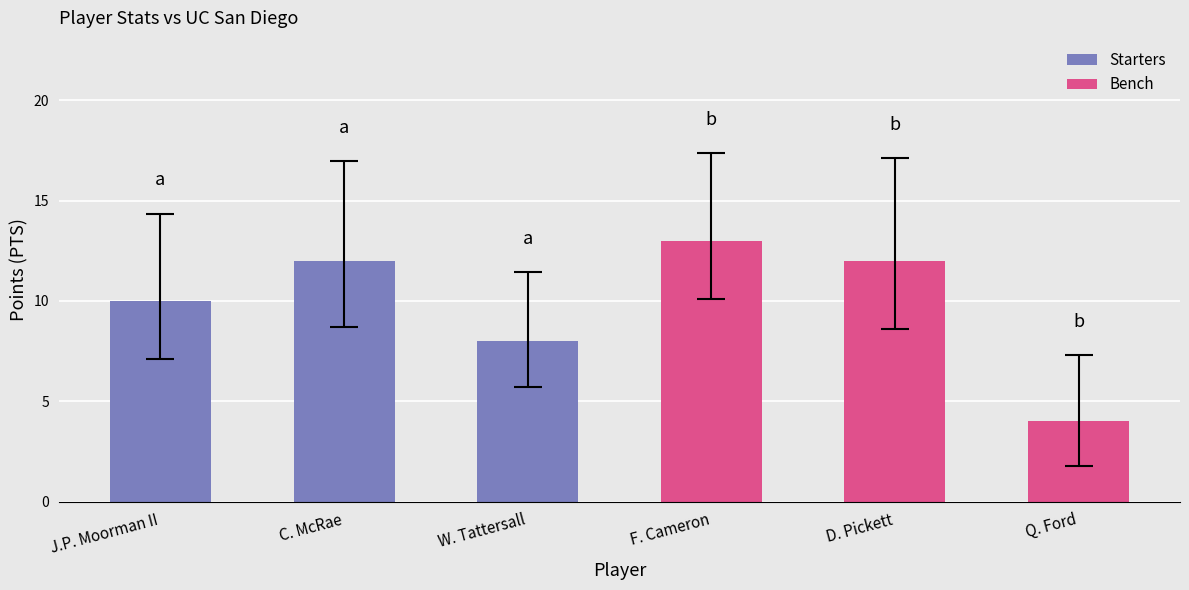

How many values are between 8 and 12?

4